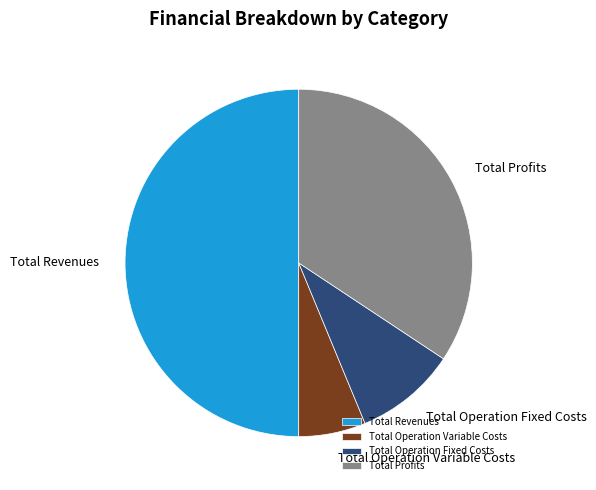

Which has a higher value, Total Operation Fixed Costs or Total Revenues?

Total Revenues